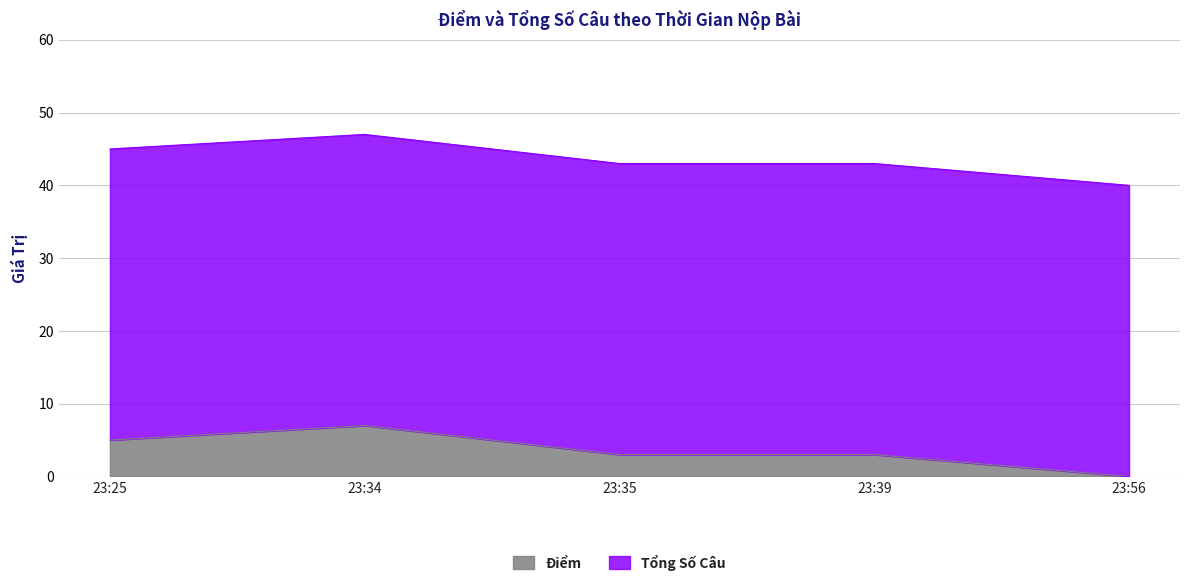

True or false: the data has more than 2 interior local peaks.

False